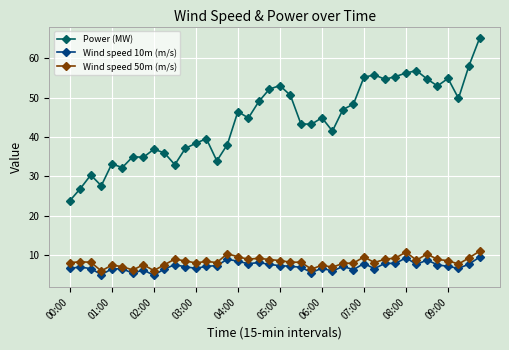

What is the value of the Wind speed 50m (m/s) point at the 7th from the left?

6.2